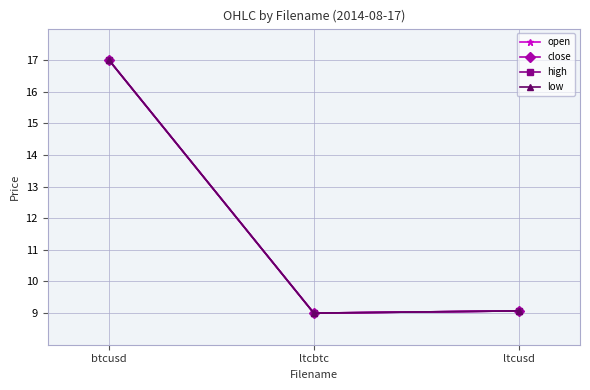

Which series changed the most between ltcbtc and ltcusd?

open